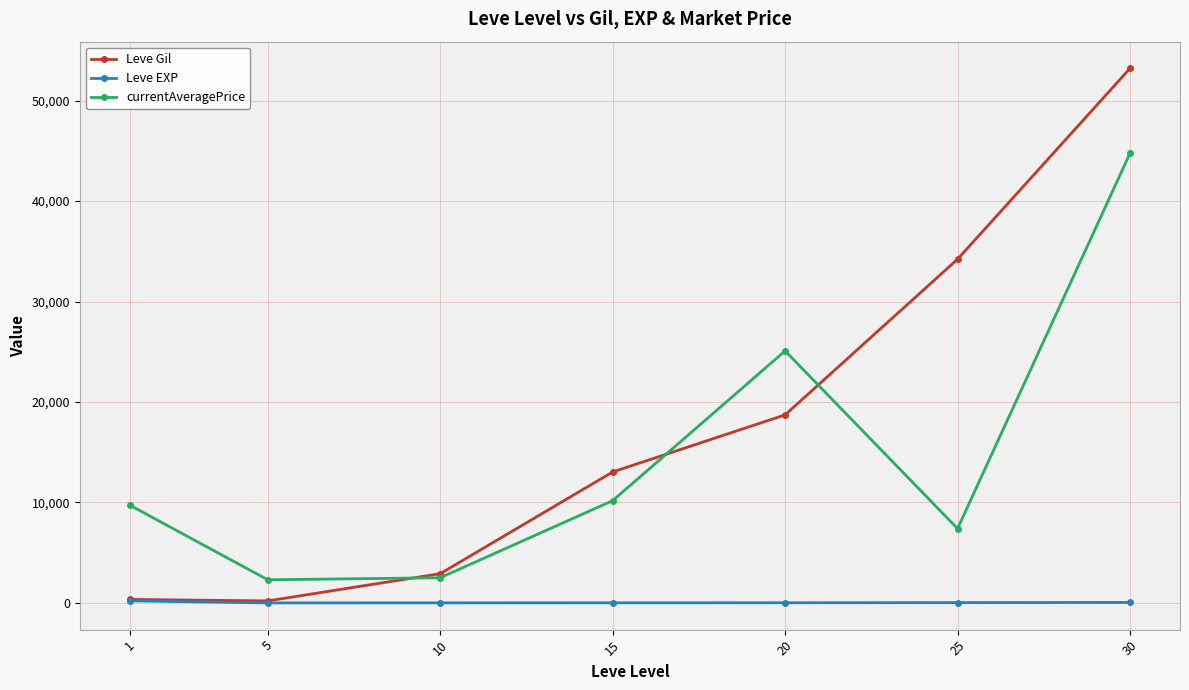

True or false: Leve Gil has more than 0 points higher than both neighbors.

False